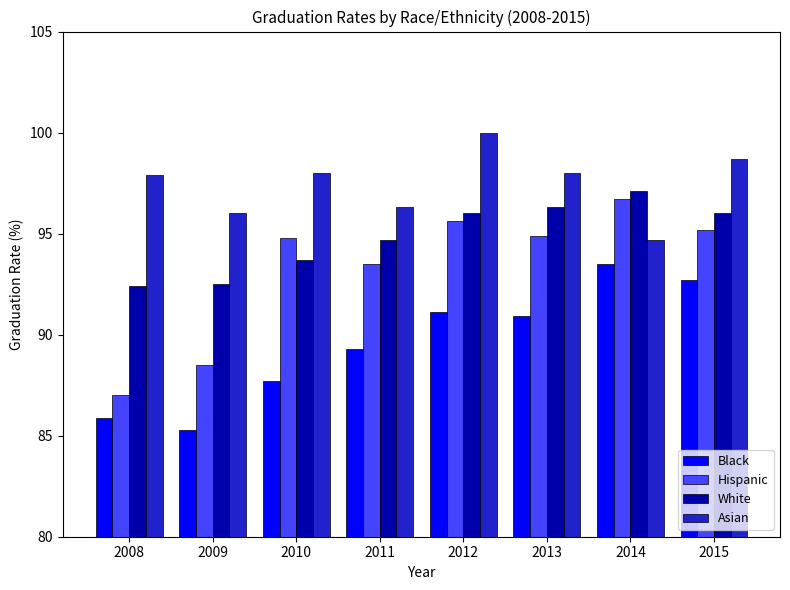

The Asian series shows 97.9 at 2008. True or false?

True